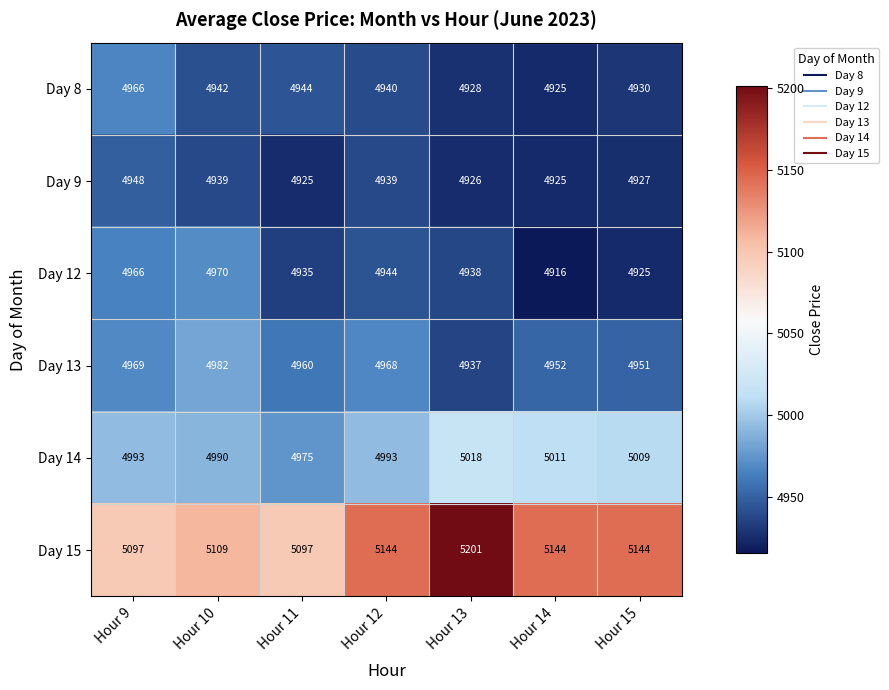

The Day 9 series shows 6865 at Hour 10. True or false?

False